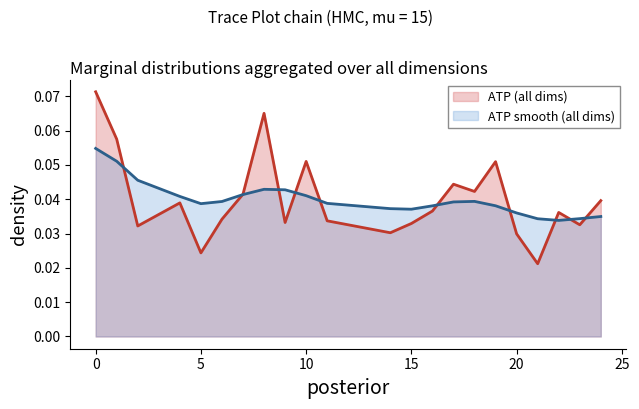

Rank the categories by value from lowest to highest.

21, 5, 20, 14, 2, 23, 15, 9, 11, 6, 22, 16, 4, 24, 7, 18, 17, 19, 10, 1, 8, 0